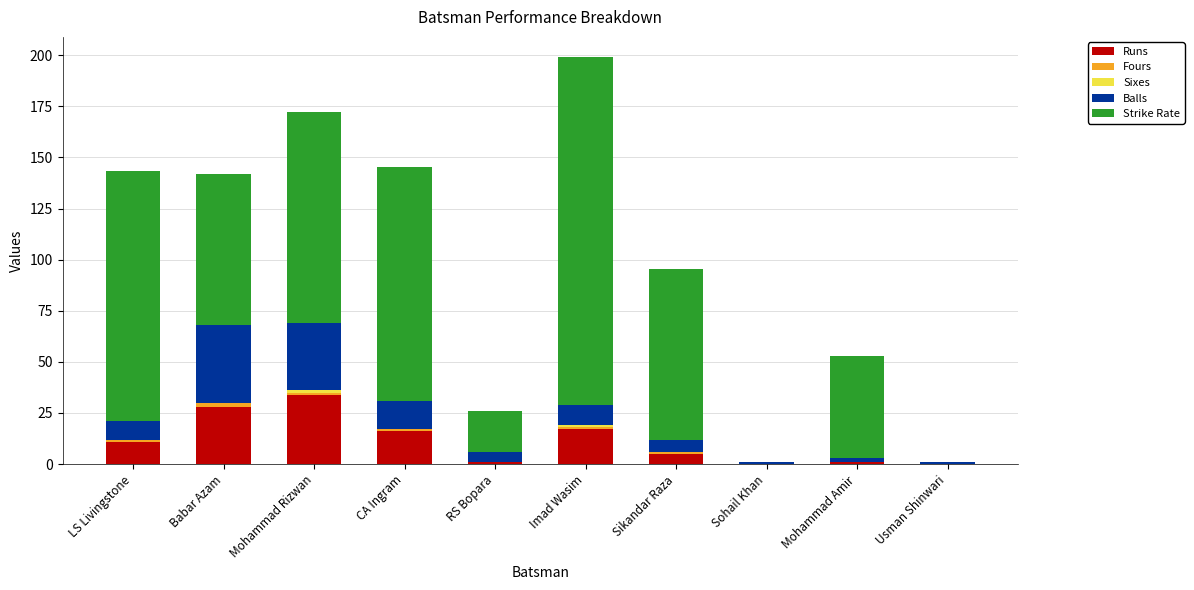

What is the highest value of the Runs series?

34.0